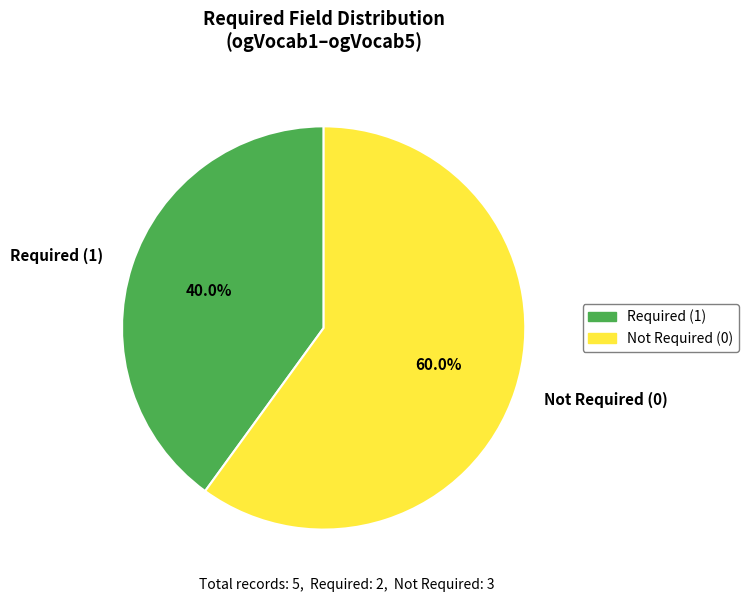

Which category has the biggest portion of the pie?

Not Required (0)